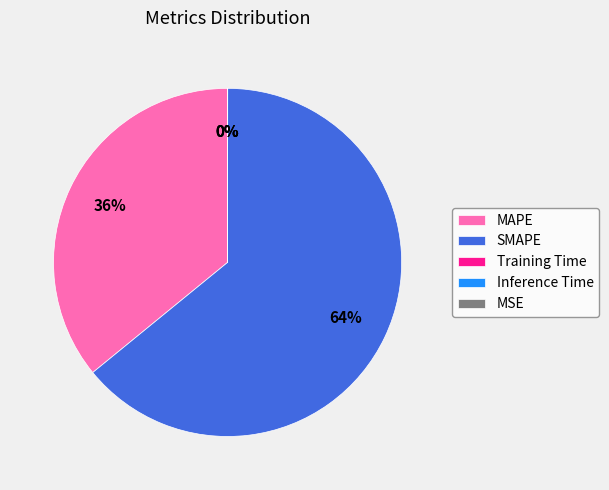

Does SMAPE account for over 50% of the chart?

Yes